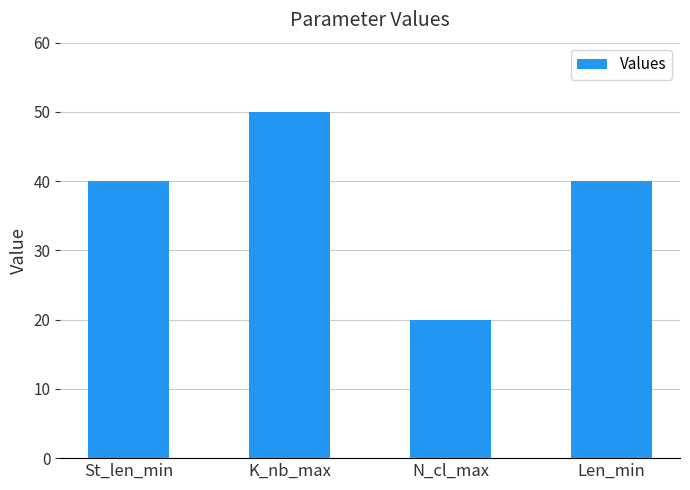

What is the change in value from K_nb_max to N_cl_max?

-30